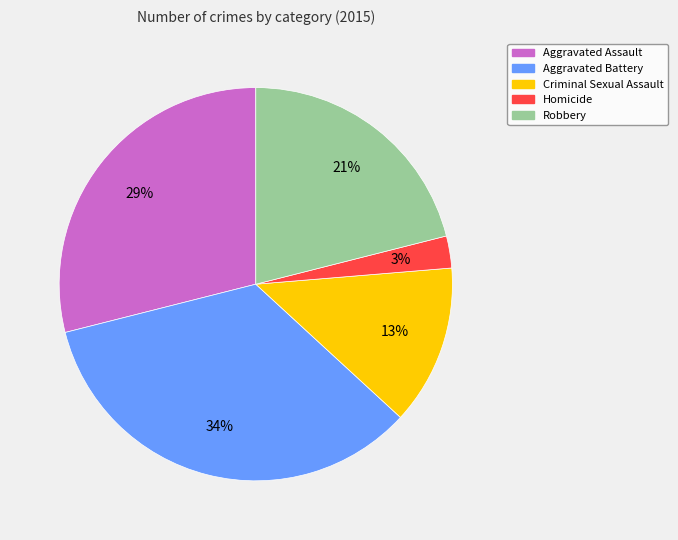

To the nearest percent, what percentage of the pie is Homicide?

3%